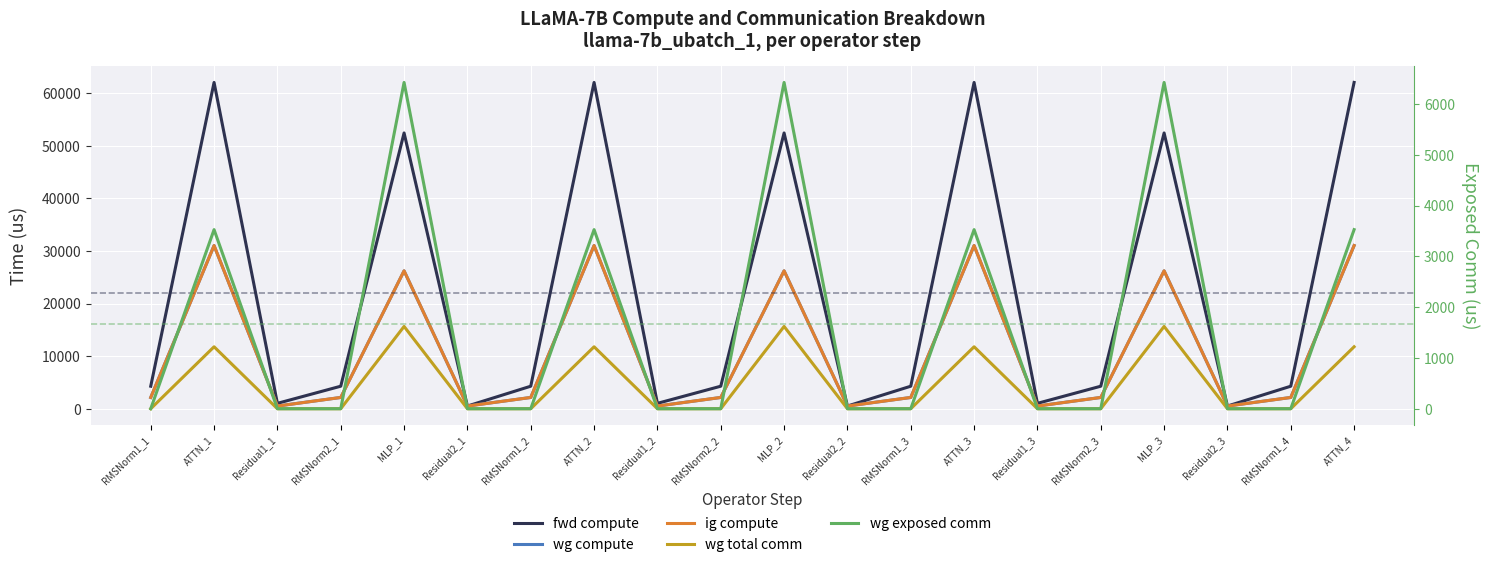

Where does the fwd compute series first go above 4281?

RMSNorm1_1